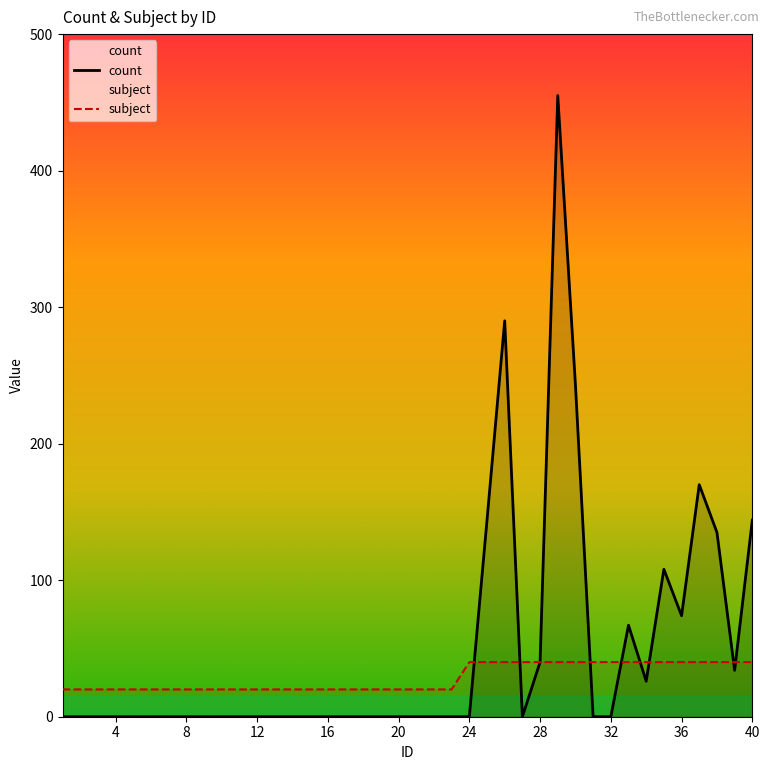

How many lines are shown in the chart?

2